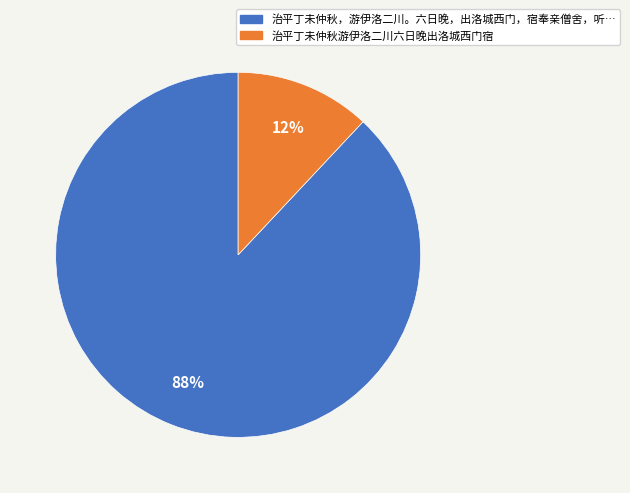

To the nearest percent, what is the average slice percentage?

50%